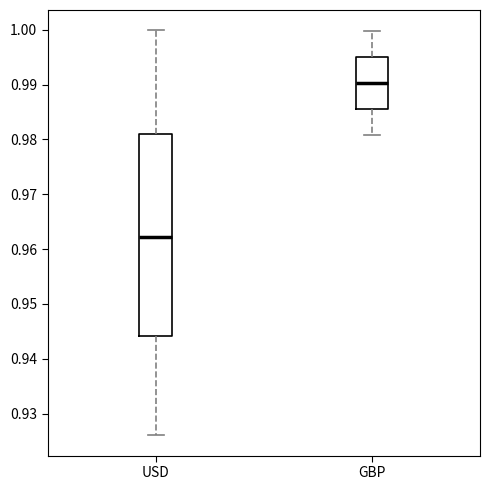

Reading left to right, read every box against the y-axis: the position of its median line, the range the box covers, and the ends of its whiskers. The values are not printed on the chart, so give them approximately, as read against the axis.

USD: median 0.962, box 0.944 to 0.981, whiskers 0.926 to 1.000
GBP: median 0.990, box 0.985 to 0.995, whiskers 0.981 to 1.000